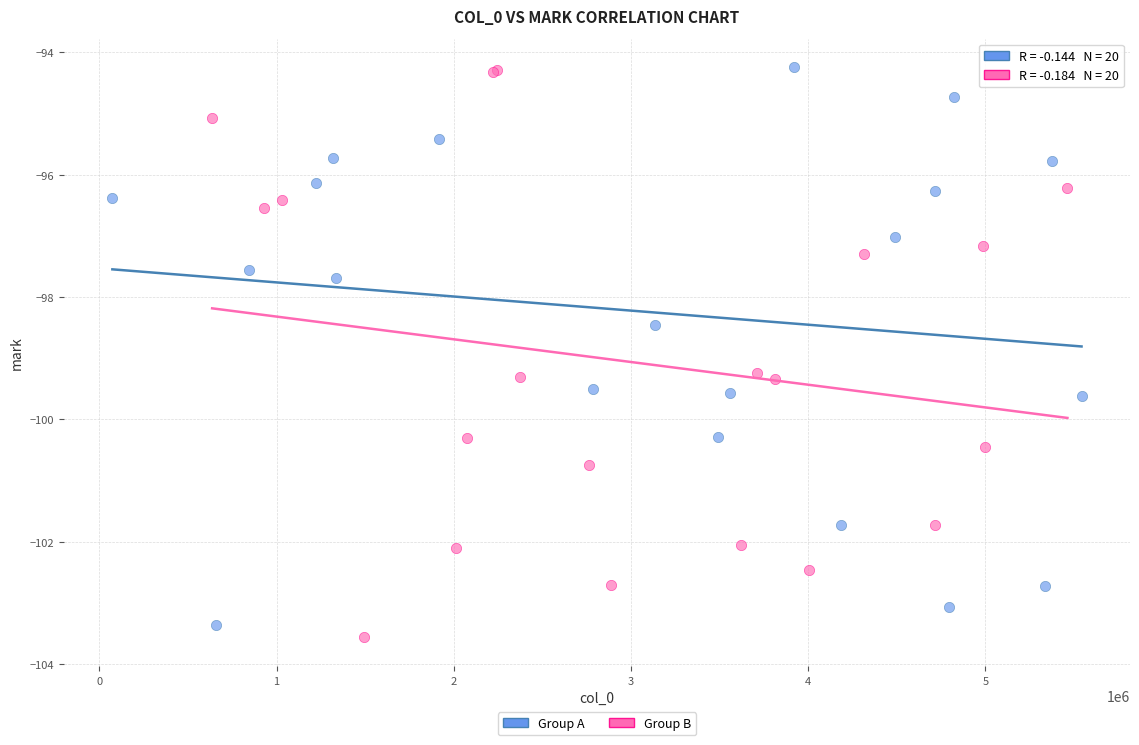

What are all the series names shown in the legend?

Group A, Group B